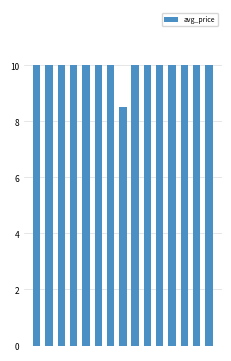

What is the sum of all values?

148.5